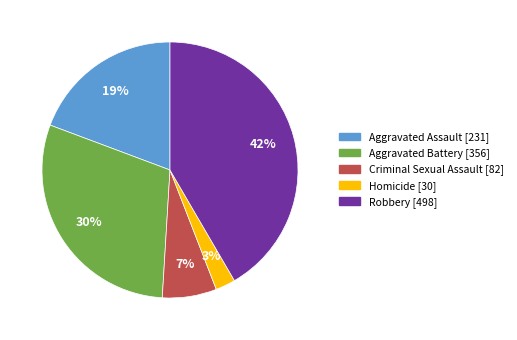

Between Criminal Sexual Assault and Homicide, which is larger?

Criminal Sexual Assault